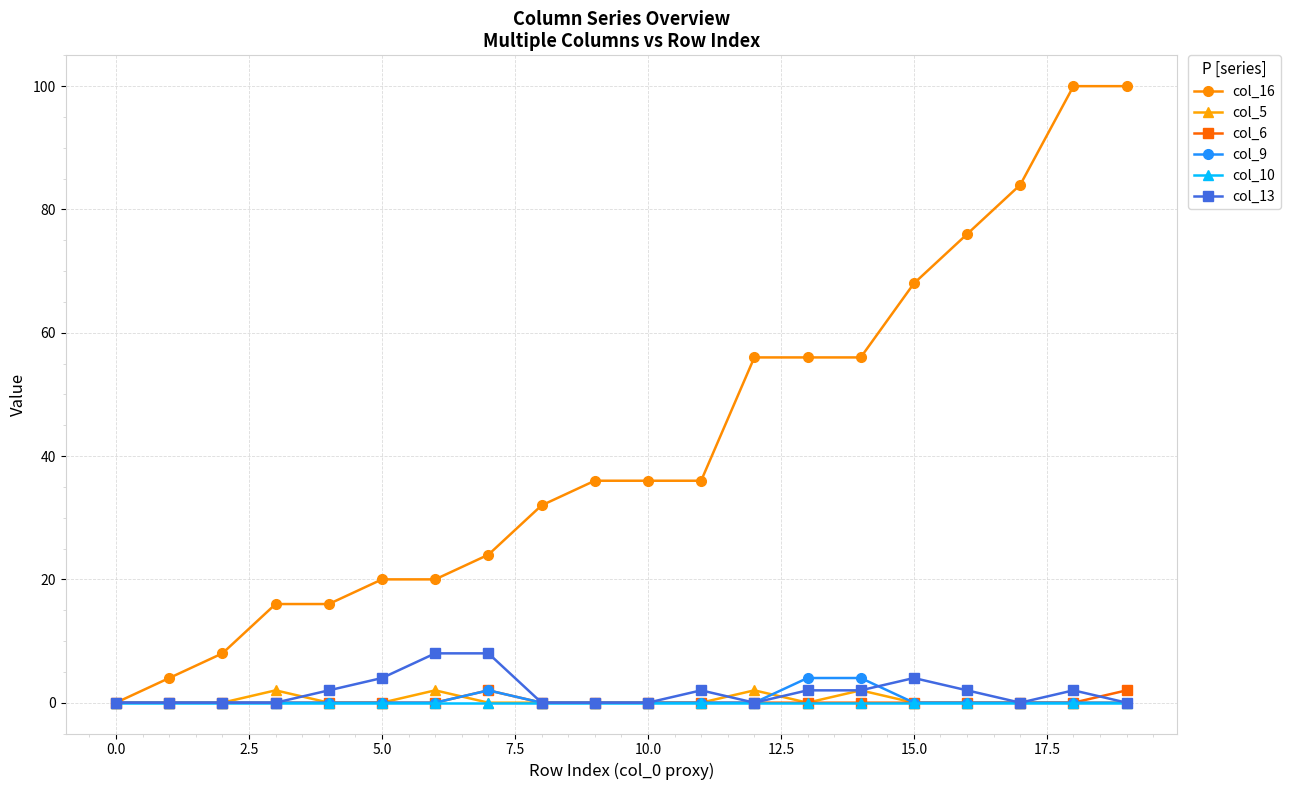

Reading left to right, what are all the values shown in this chart?

col_16: 0	4	8	16	16	20	20	24	32	36	36	36	56	56	56	68	76	84	100	100
col_5: 0	0	0	2	0	0	2	0	0	0	0	0	2	0	2	0	0	0	0	0
col_6: 0	0	0	0	0	0	0	2	0	0	0	0	0	0	0	0	0	0	0	2
col_9: 0	0	0	0	0	0	0	2	0	0	0	0	0	4	4	0	0	0	0	0
col_10: 0	0	0	0	0	0	0	0	0	0	0	0	0	0	0	0	0	0	0	0
col_13: 0	0	0	0	2	4	8	8	0	0	0	2	0	2	2	4	2	0	2	0